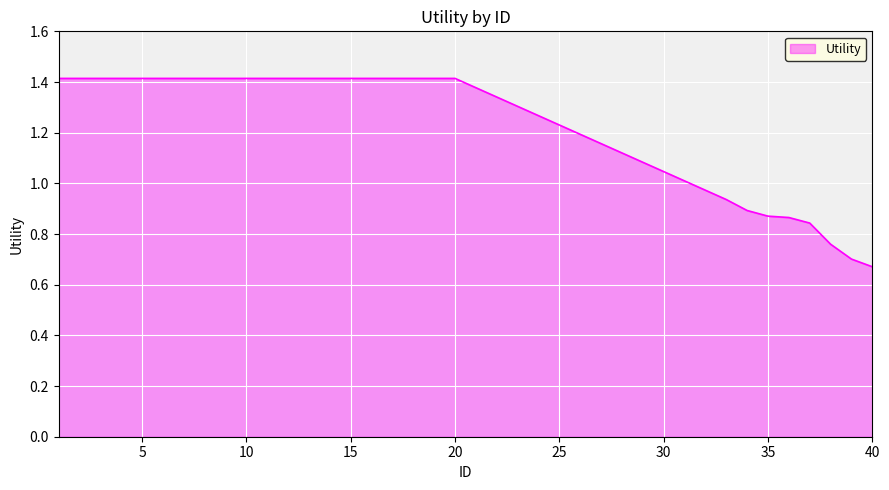

What is the greatest value displayed?

1.4